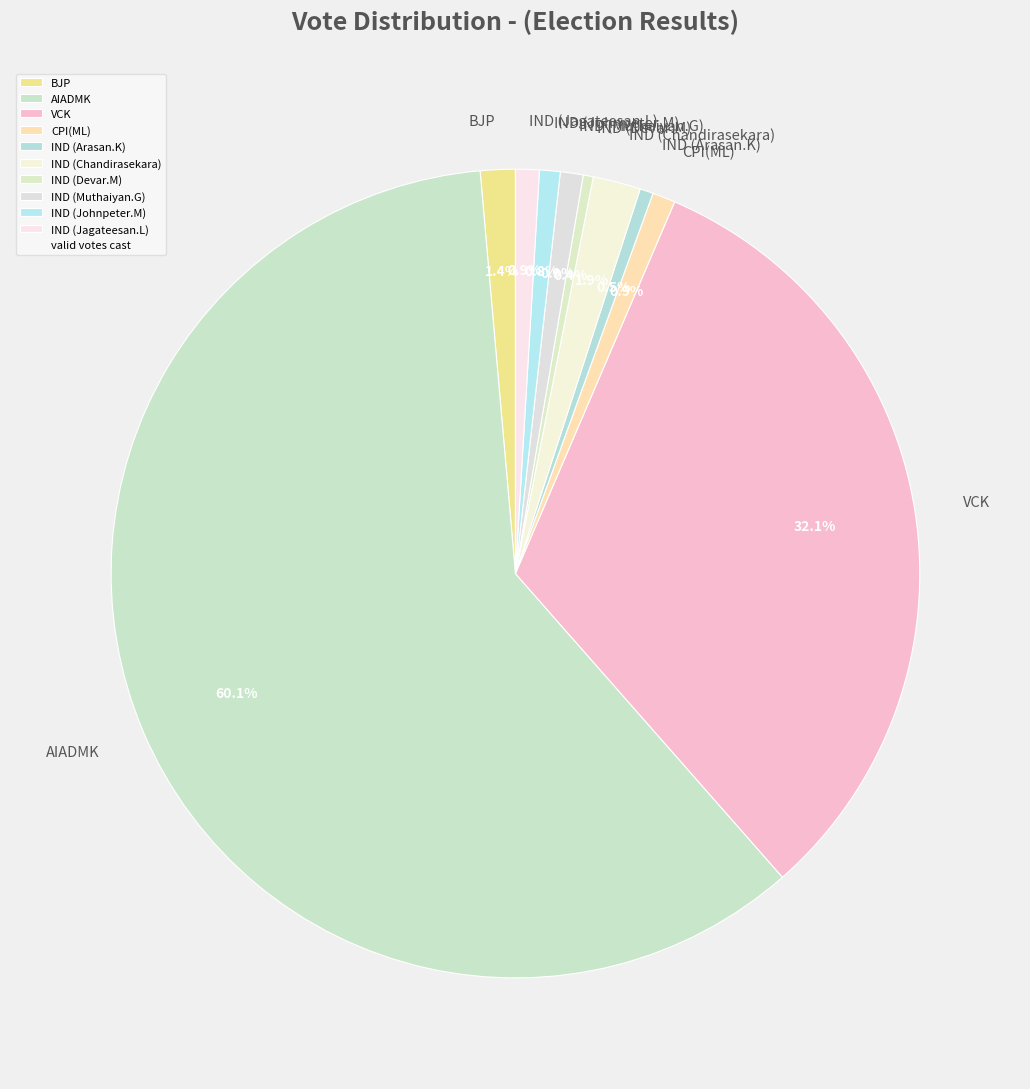

What is the majority slice?

AIADMK